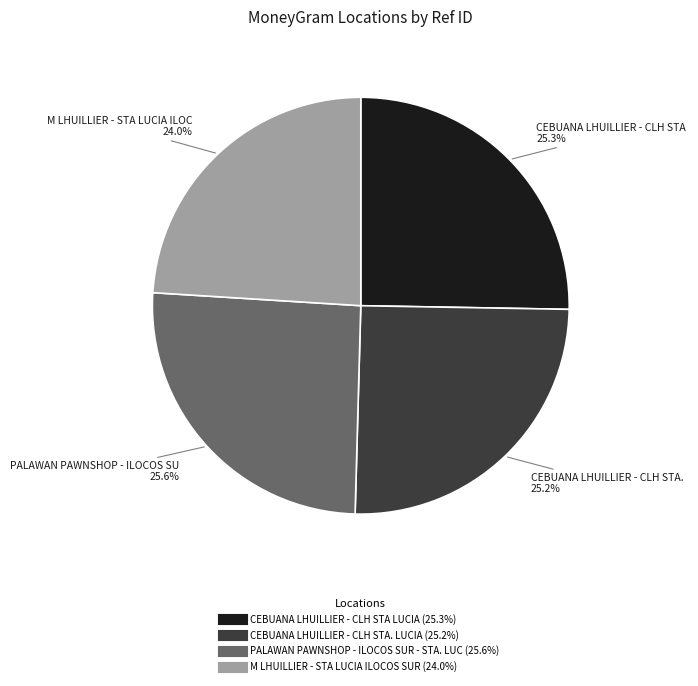

How many segments does this pie chart have?

4